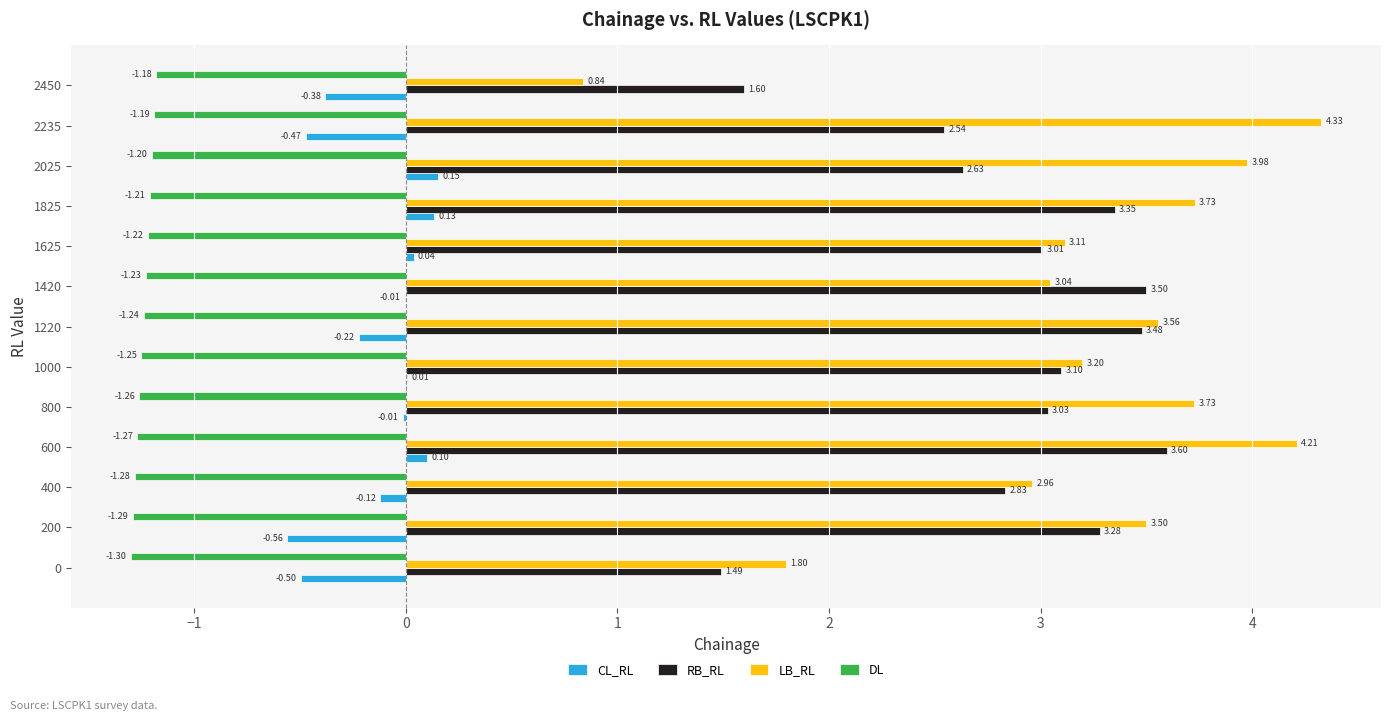

What is the sum of the RB_RL values at 2235 and 400?

5.4